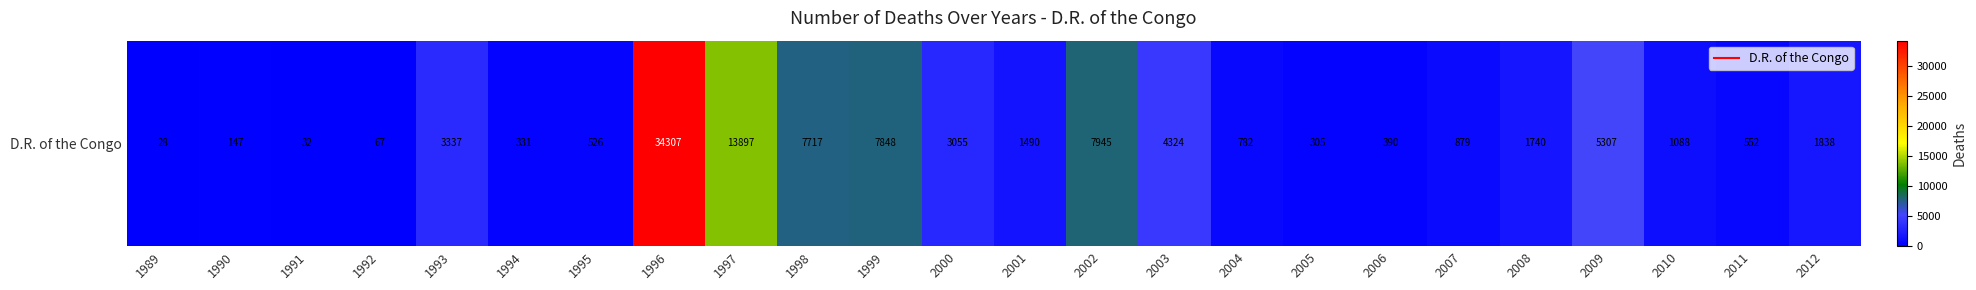

What is the change in value from 2004 to 2011?

-230